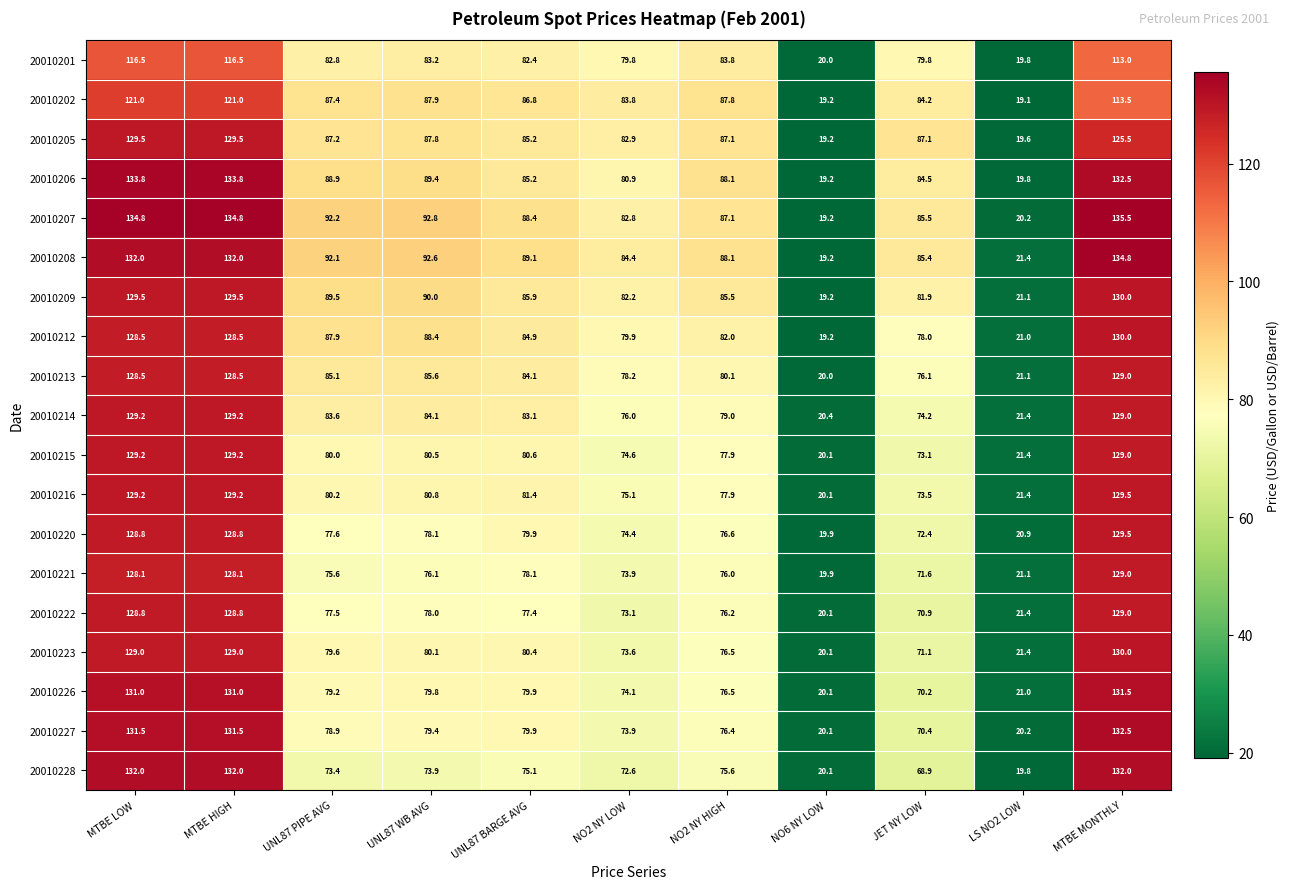

True or false: 20010206 has a value of 85.2 at UNL87 BARGE AVG.

True